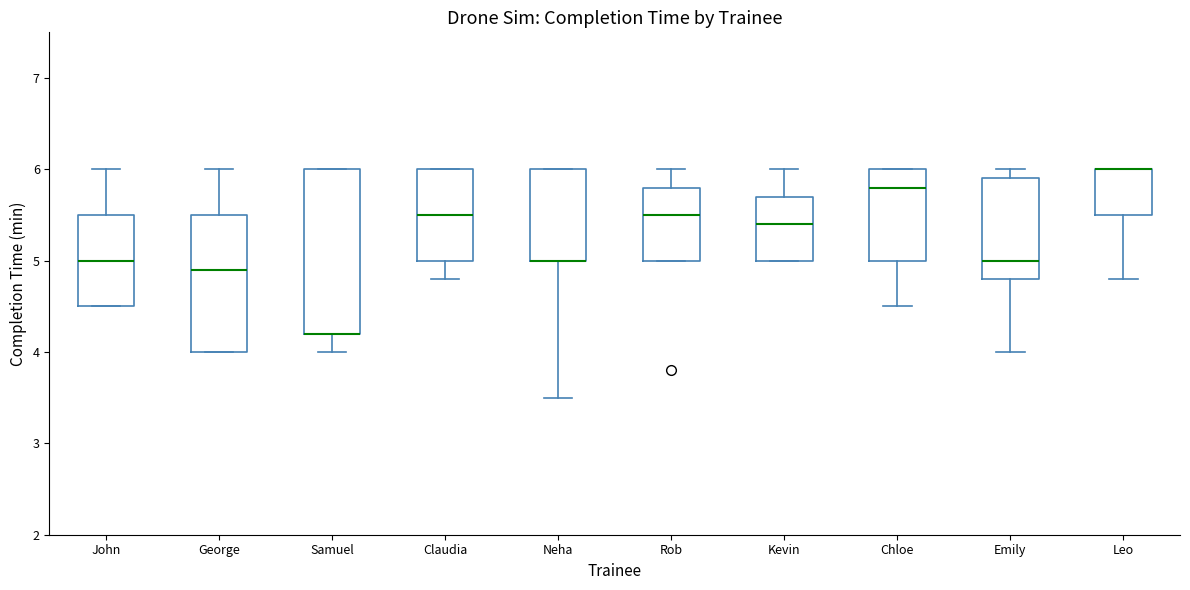

Which box is the tallest, from its lower edge to its upper edge?

Samuel